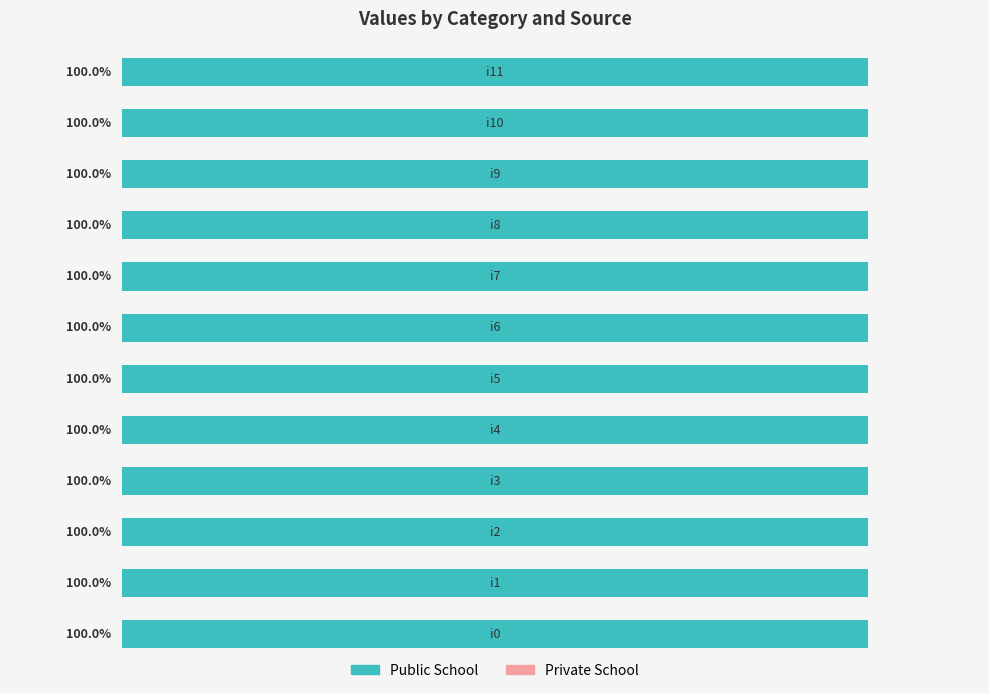

Count the number of data series in this chart.

2